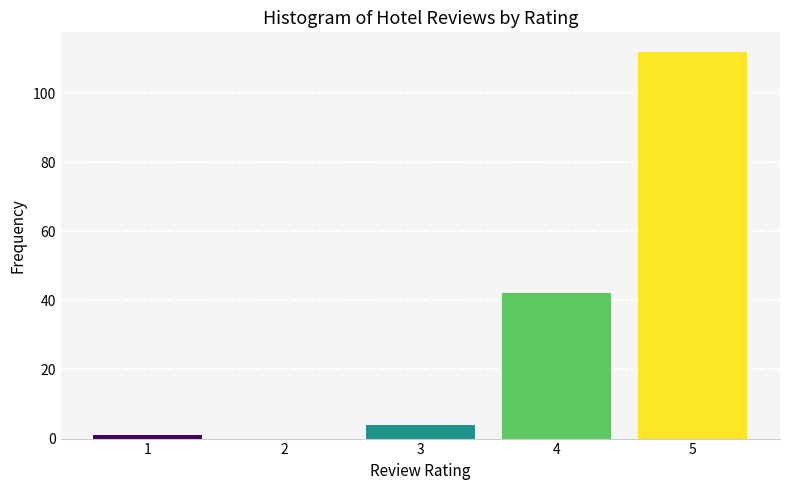

Reading left to right, extract all data points from this chart.

1=1	2=0	3=4	4=42	5=112